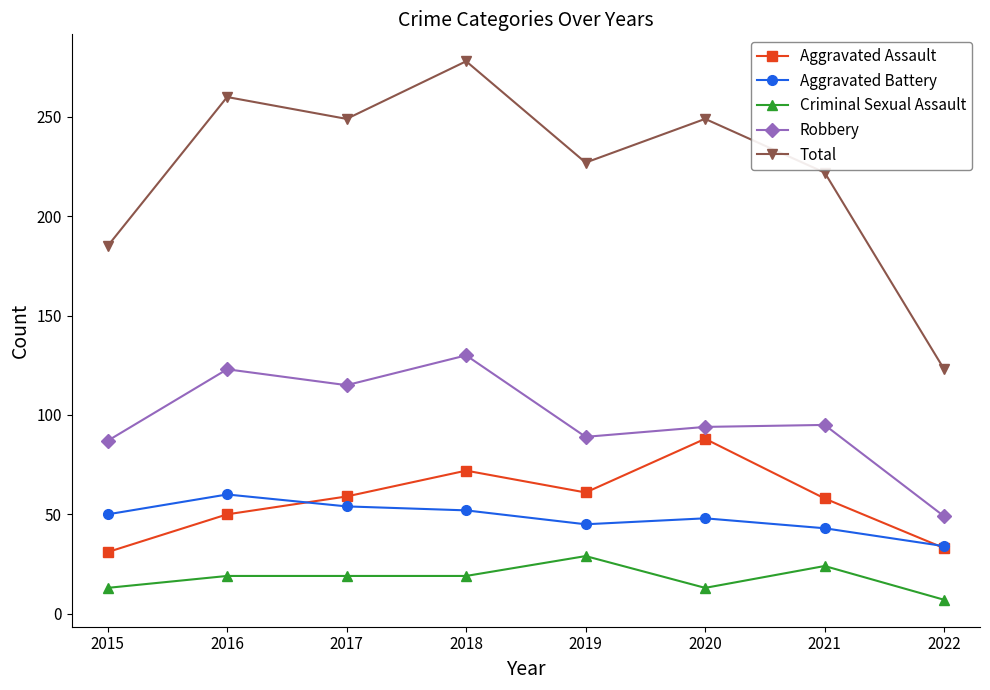

At which category does Aggravated Assault reach its first local peak?

2018